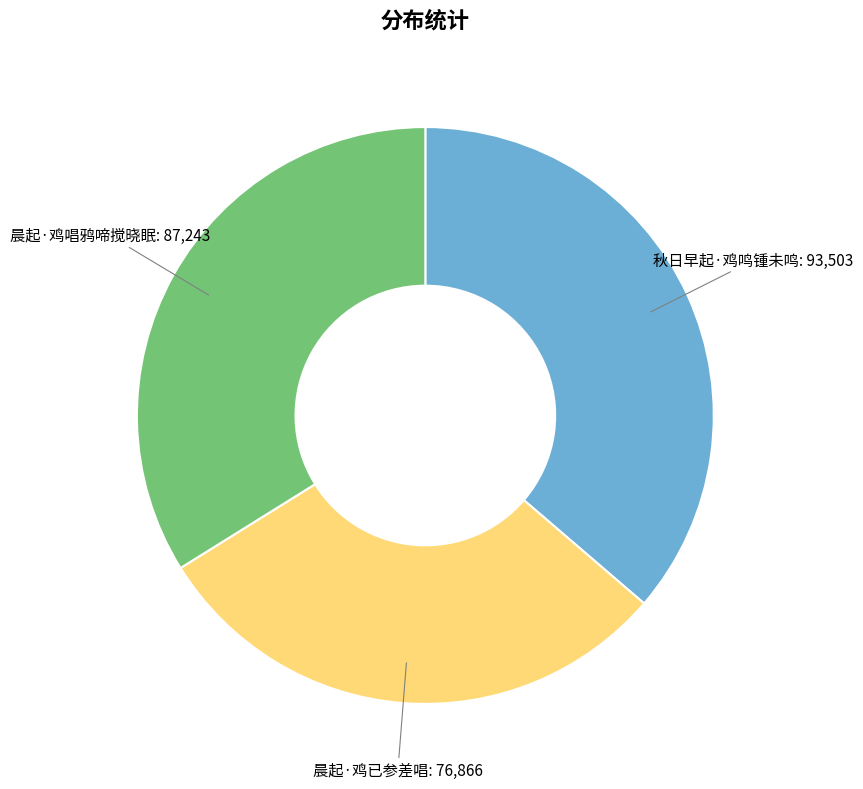

Is there a majority slice in this chart?

No